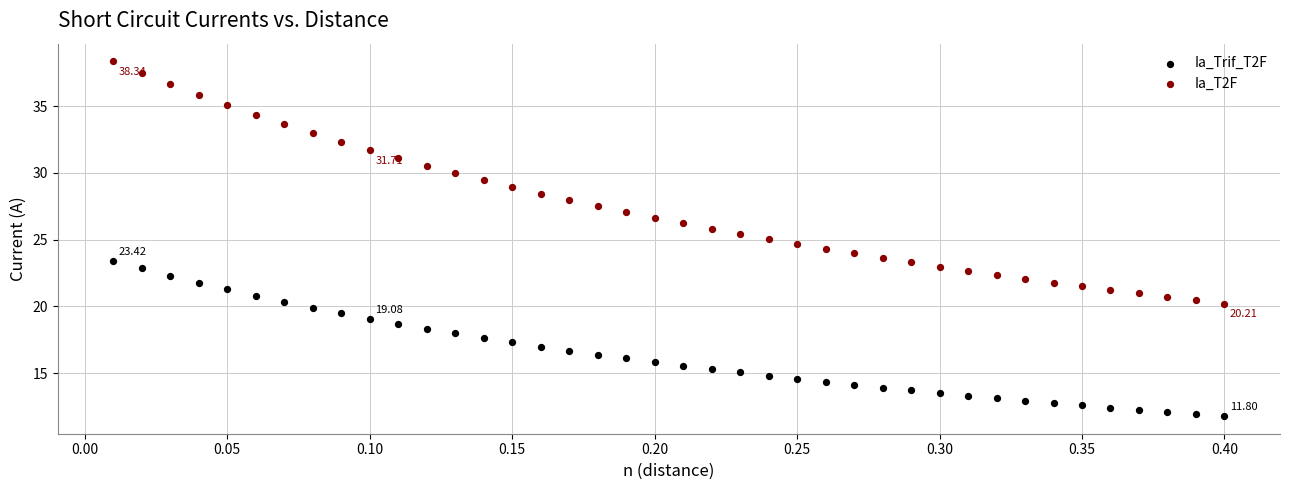

Across all data points, what is the range of X values (max minus min)?

0.4